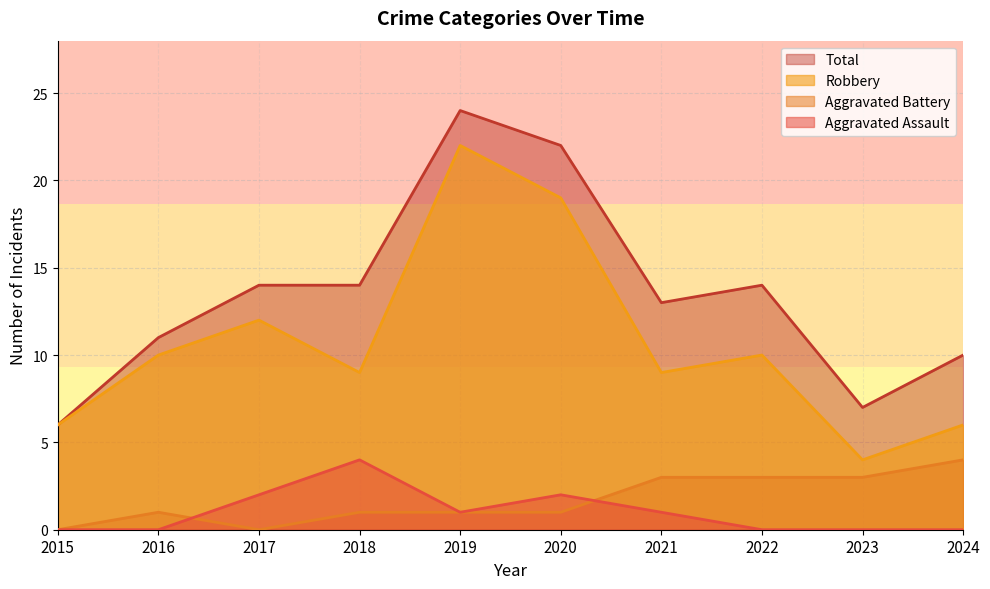

The value of Aggravated Battery at 2019 is 2. True or false?

False